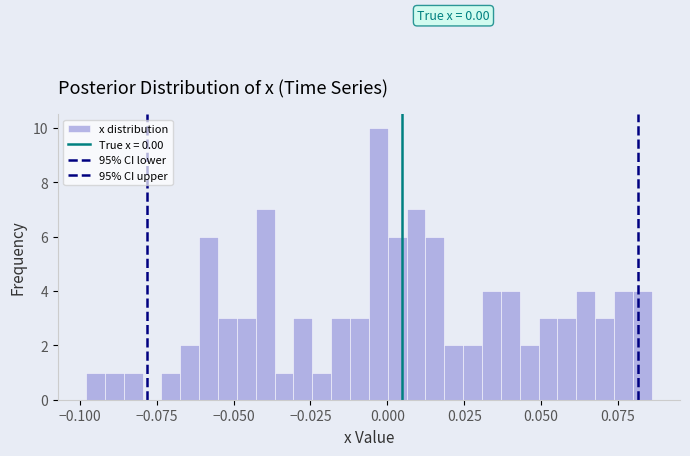

Around what value on the x-axis is the tallest bar? Give the approximate position of its centre, as read against the axis.

-0.005